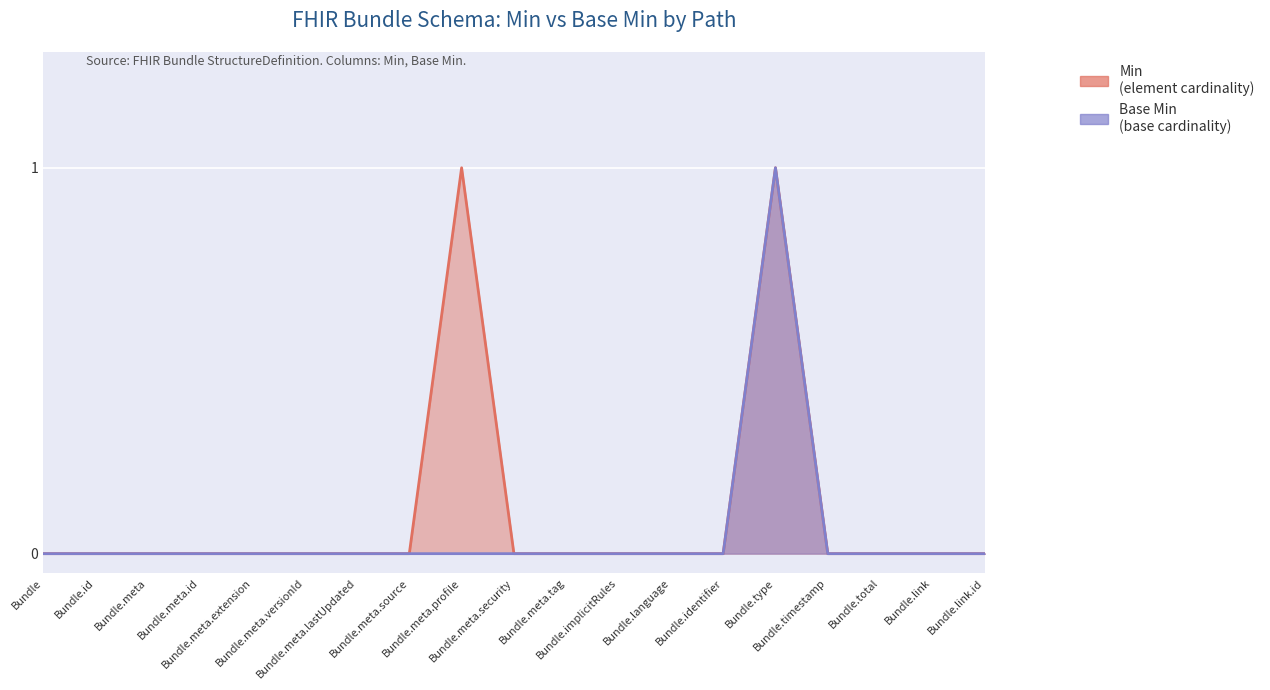

How many data points in Min are above 0?

2